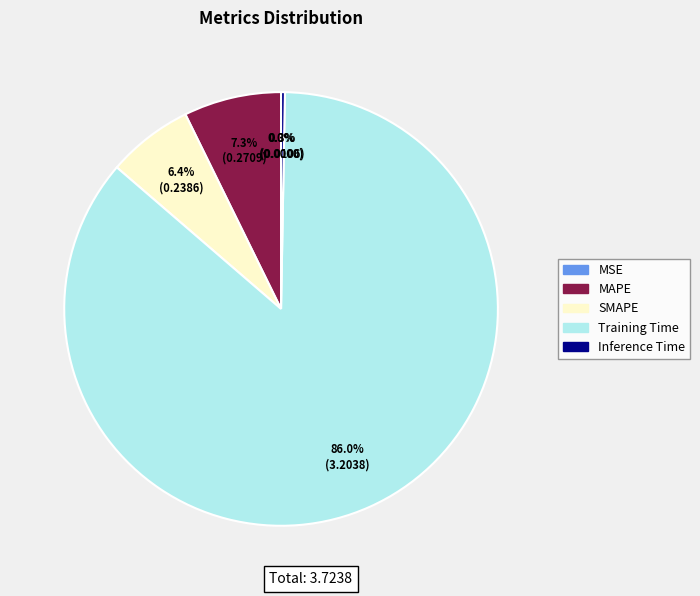

Does Training Time account for over 50% of the chart?

Yes